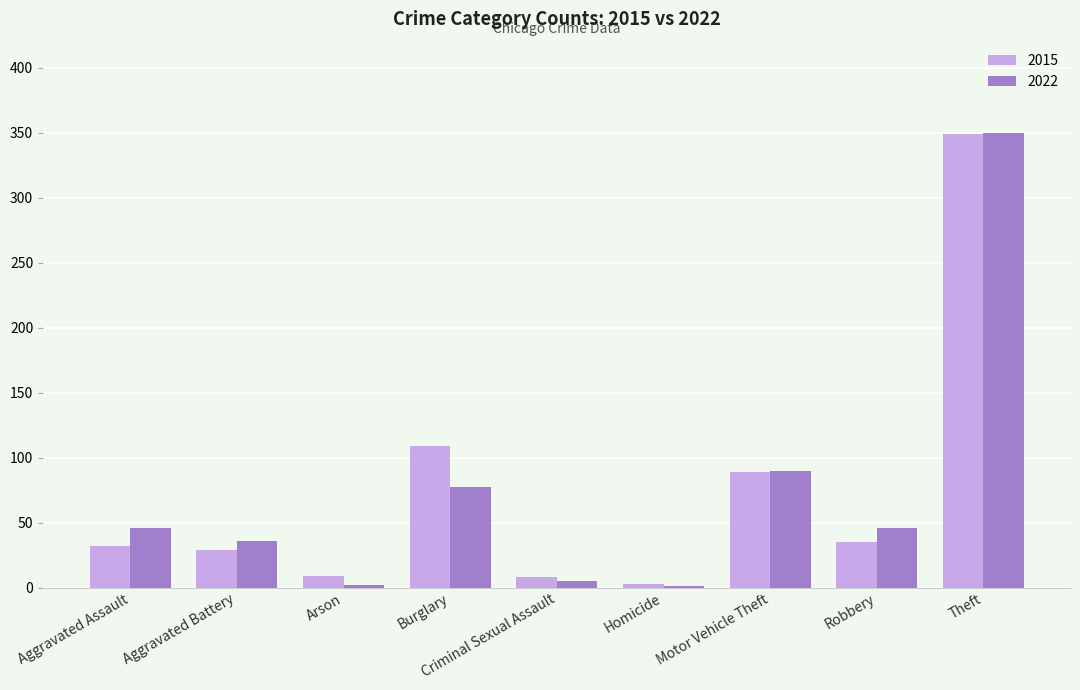

At which category is the sum across all series the highest?

Theft